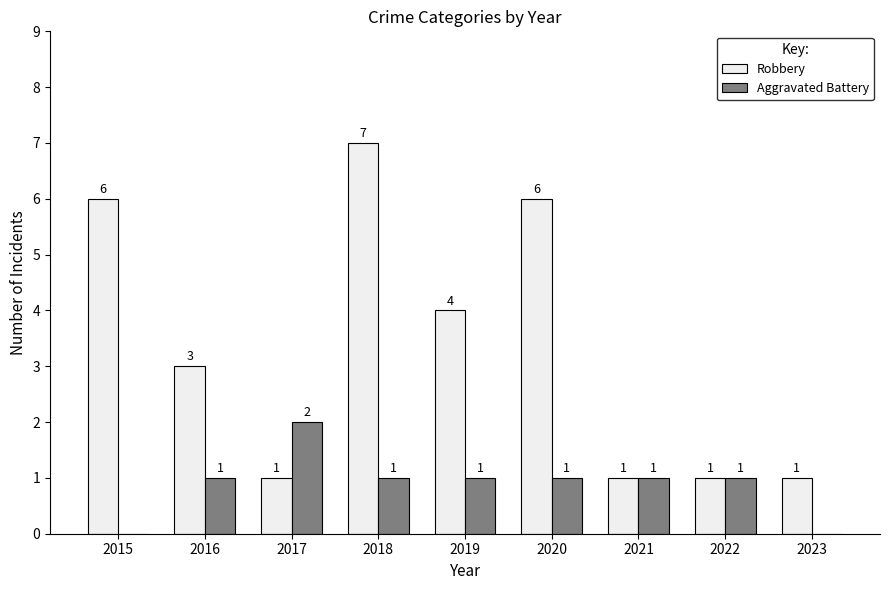

What is the sum of the Aggravated Battery values at 2019 and 2016?

2